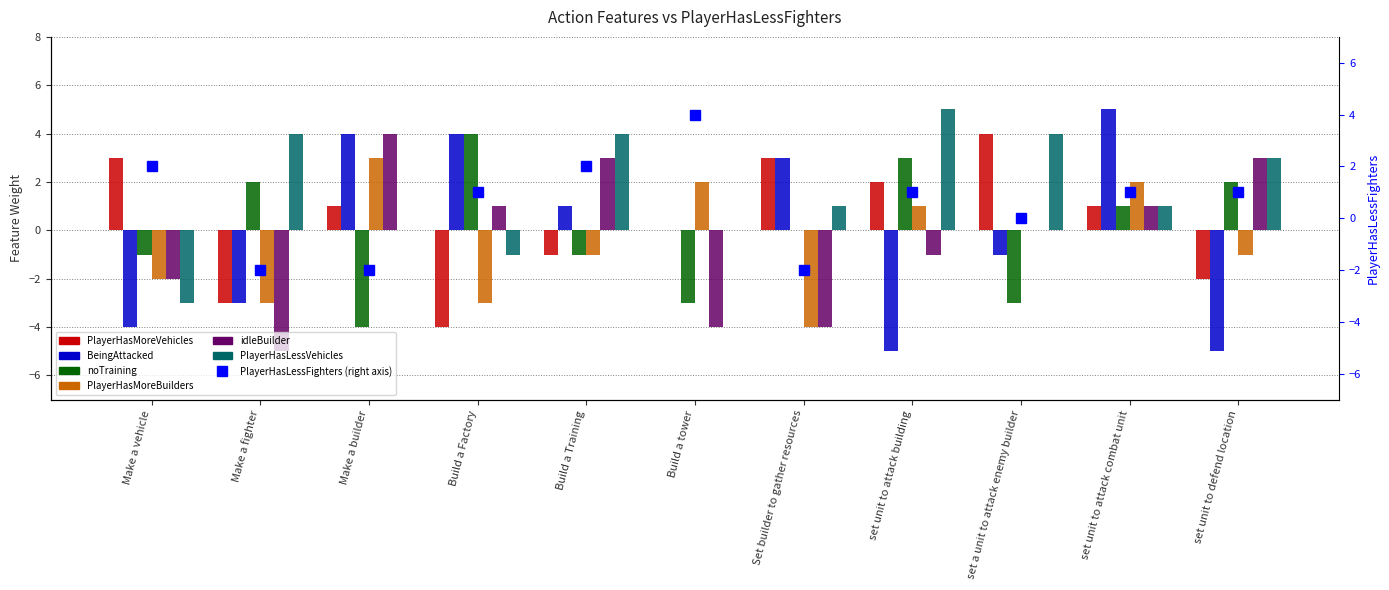

The value of PlayerHasLessVehicles at set a unit to attack enemy builder is 1. True or false?

False